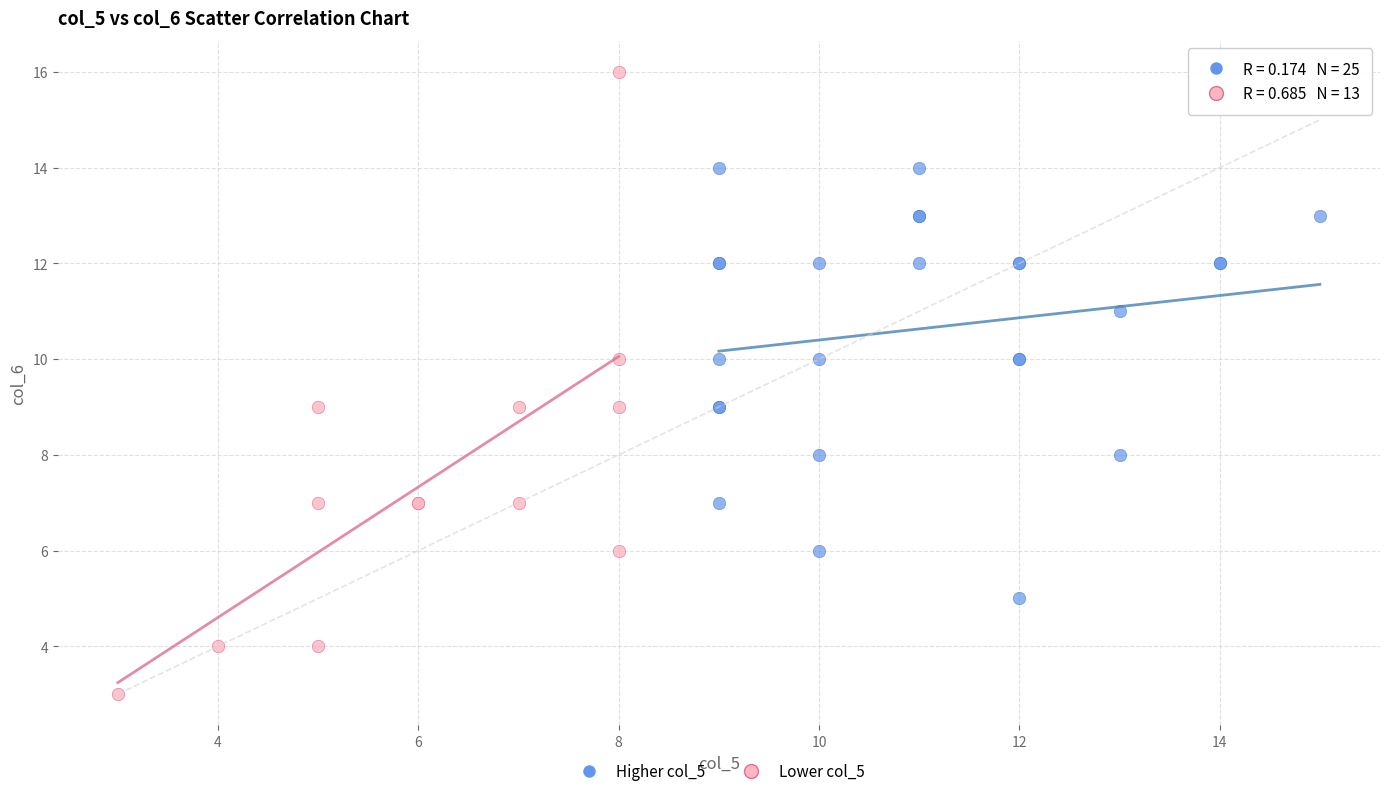

What are all the series names shown in the legend?

Higher col_5, Lower col_5